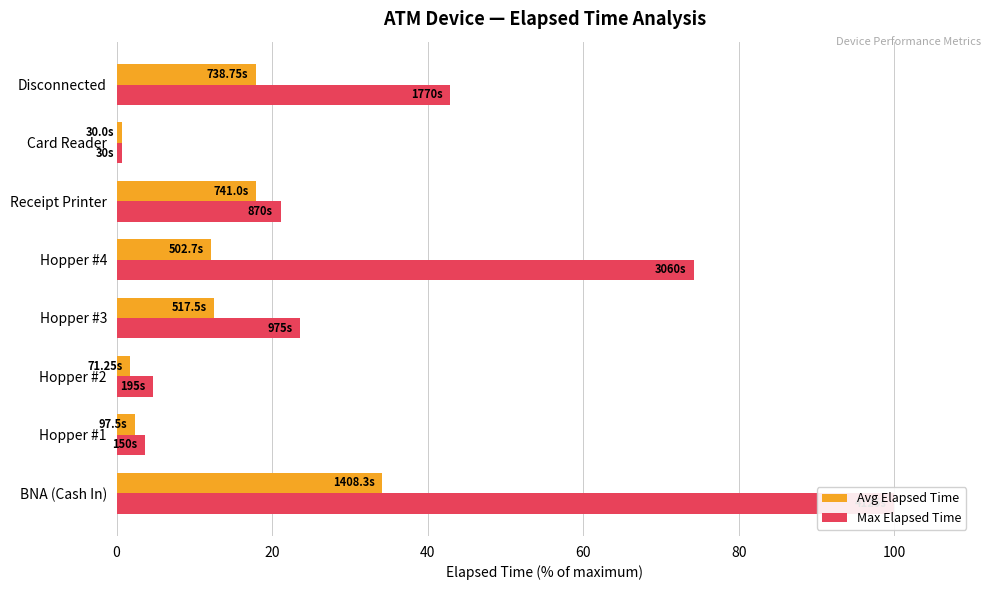

What is the average value of the Max Elapsed Time series?

33.9